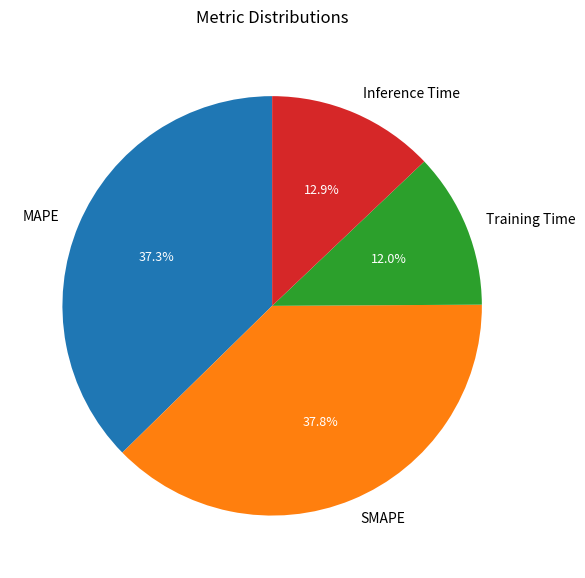

Which slice is the smallest?

Training Time